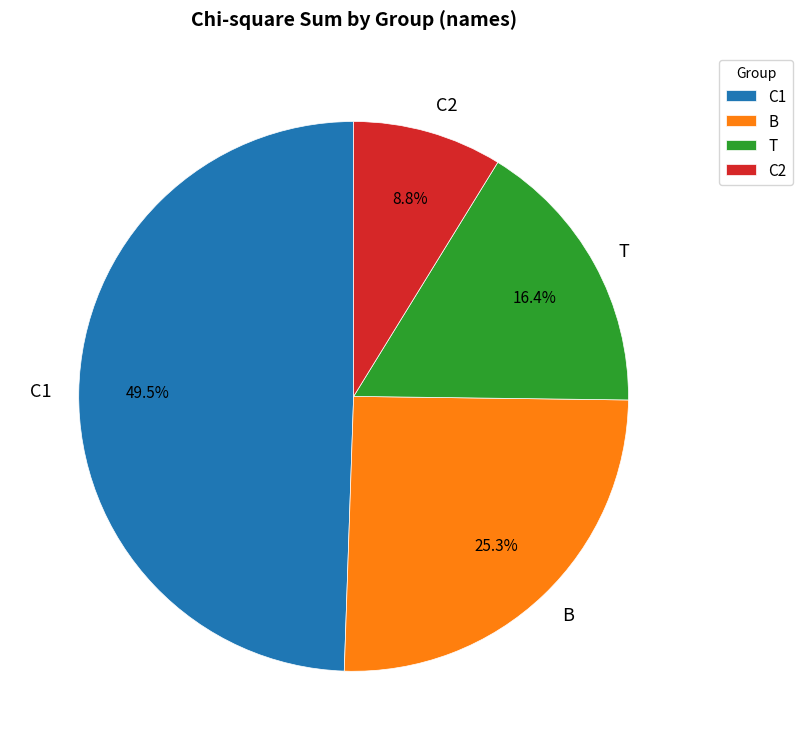

Approximately how many times larger is the value at T compared to C2?

1.9